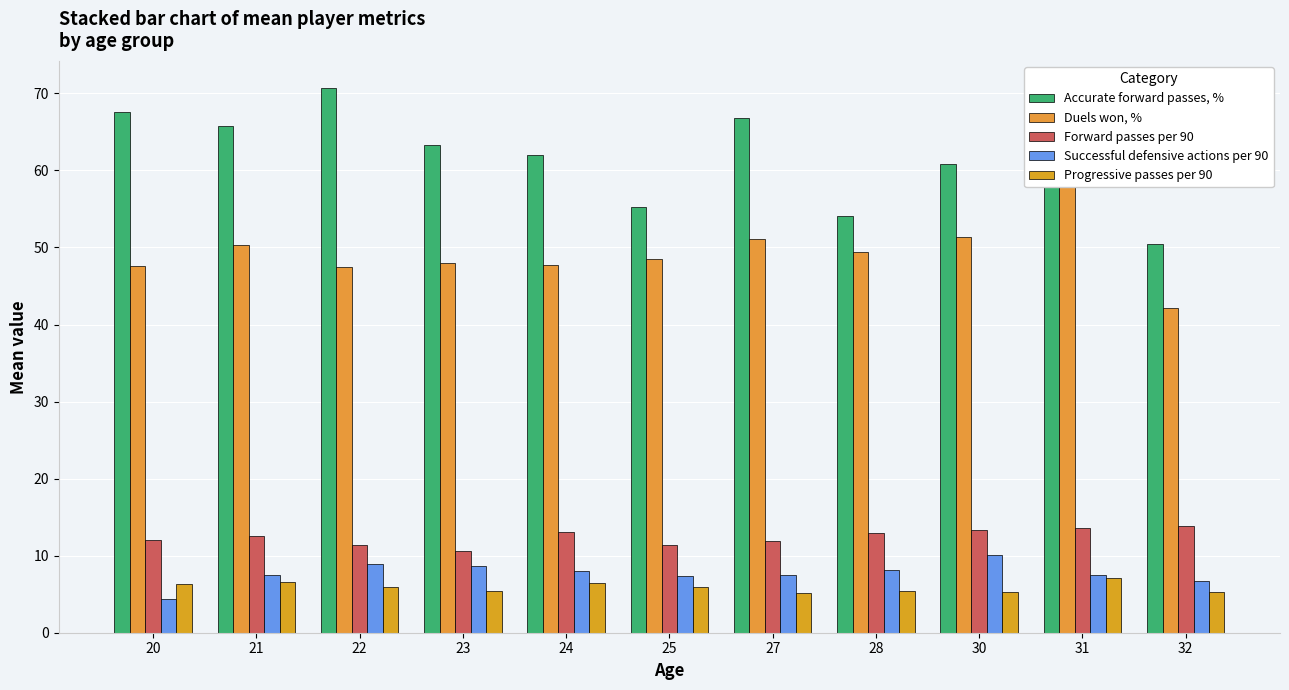

How many series are shown in this chart?

5